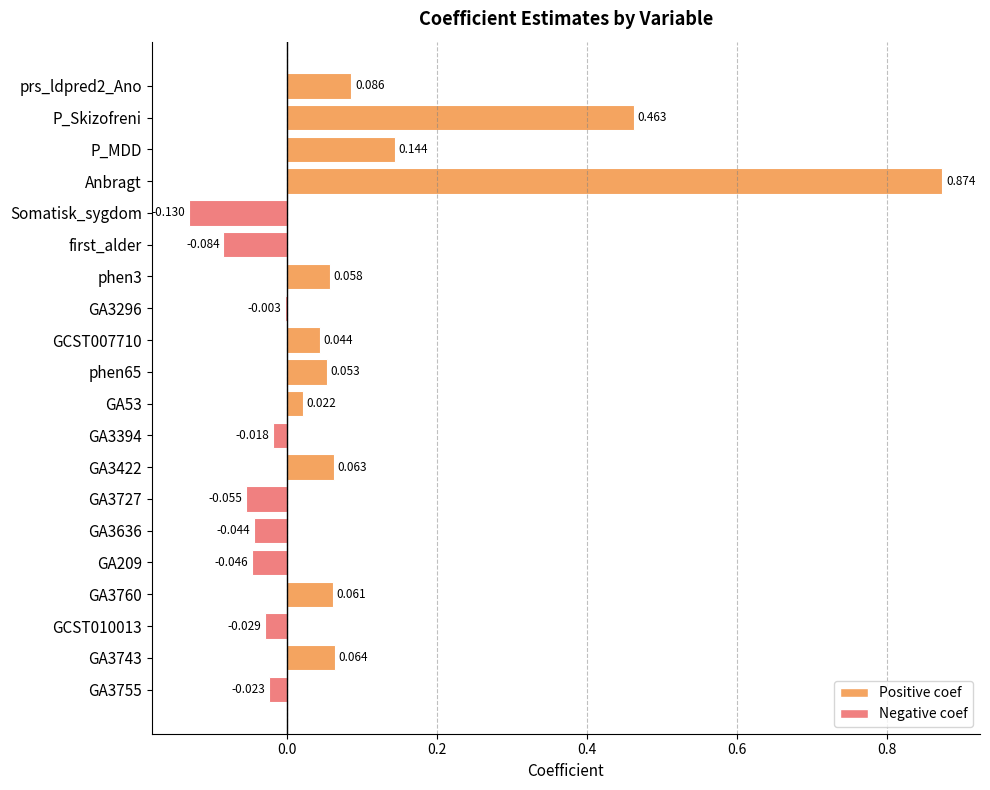

Between Anbragt and P_Skizofreni, which is larger?

Anbragt